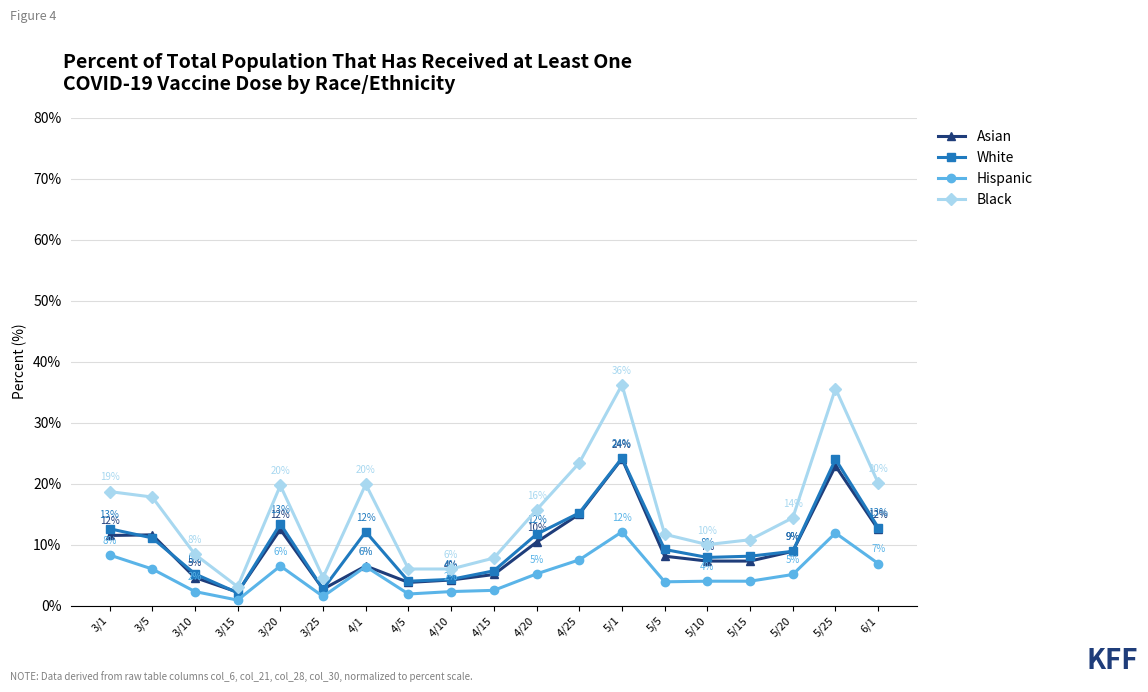

Which series has the largest range (max minus min)?

Black